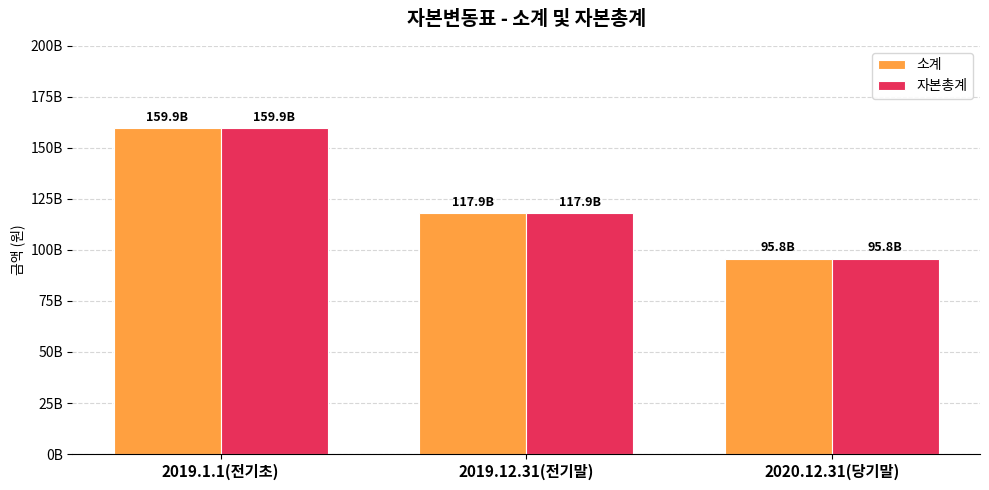

At which category does the chart reach its peak across all series?

2019.1.1(전기초)